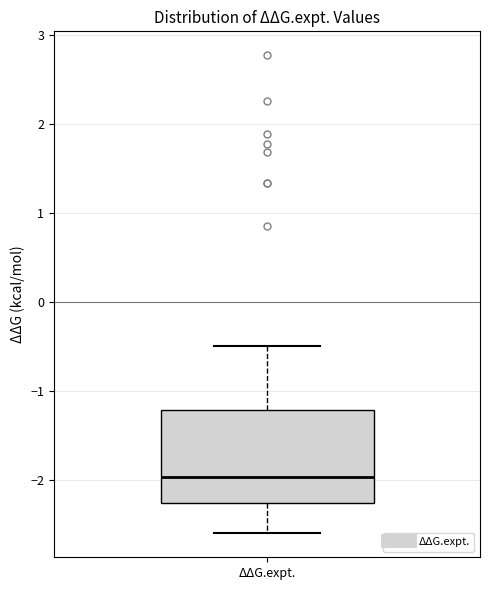

Read this box plot against the y-axis: the position of the median line, the range covered by the box, and the ends of both whiskers. The values are not printed on the chart, so give them approximately, as read against the axis.

median -2.0, box -2.3 to -1.2, whiskers -2.6 to -0.5